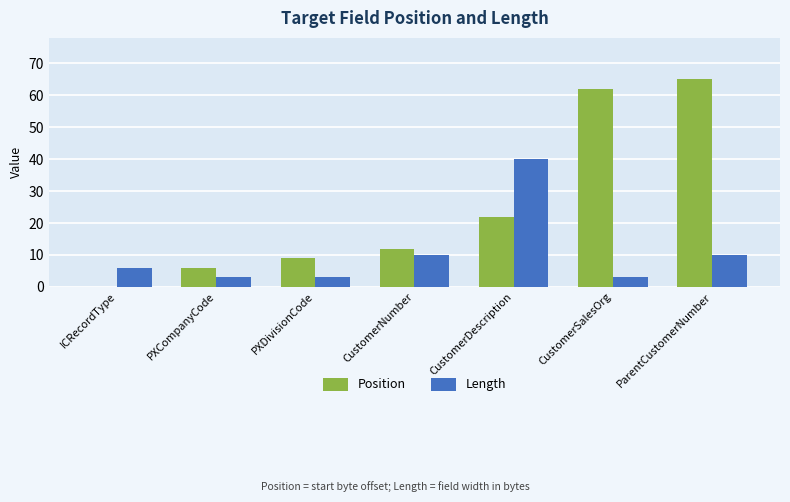

Reading right to left, transcribe all the data shown in this chart.

Position: 65	62	22	12	9	6	0
Length: 10	3	40	10	3	3	6